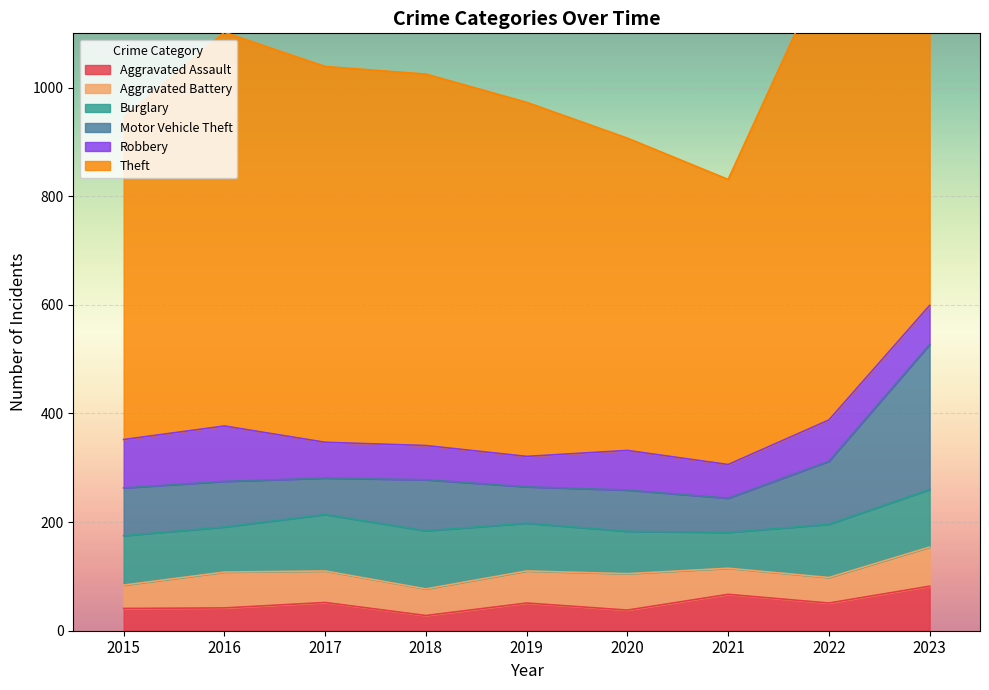

Reading left to right, extract all data points from this chart.

Aggravated Assault: 41	42	52	28	51	38	67	51	82
Aggravated Battery: 43	66	58	49	59	67	48	47	72
Burglary: 91	83	104	107	88	78	66	98	106
Motor Vehicle Theft: 88	84	67	94	67	76	63	116	267
Robbery: 89	102	66	63	56	73	62	76	72
Theft: 593	725	692	684	652	575	525	847	911